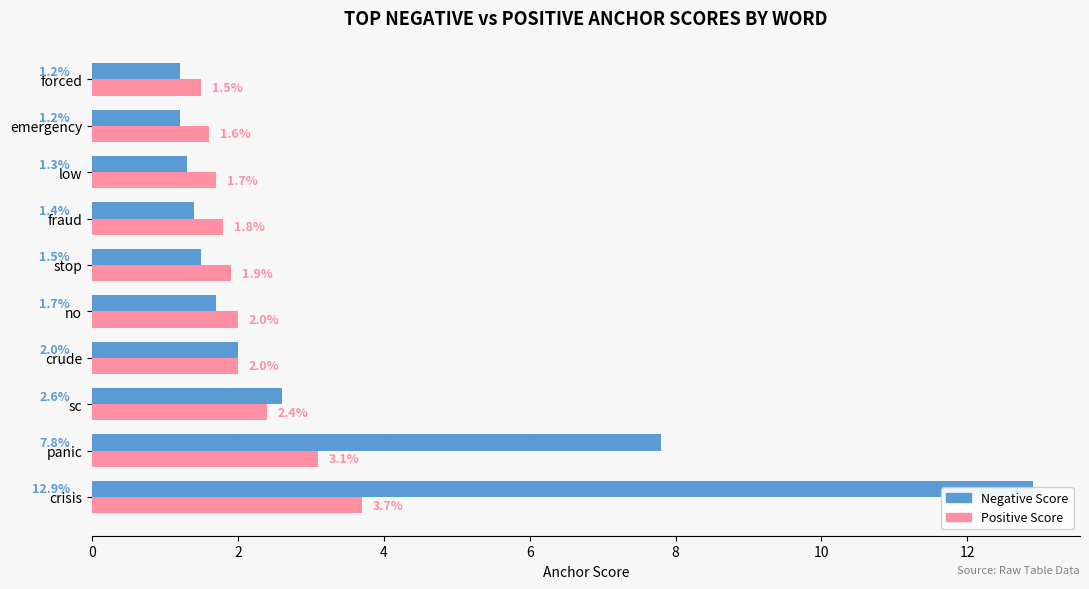

Is the value of Negative Score at forced greater than the value of Positive Score at low?

No